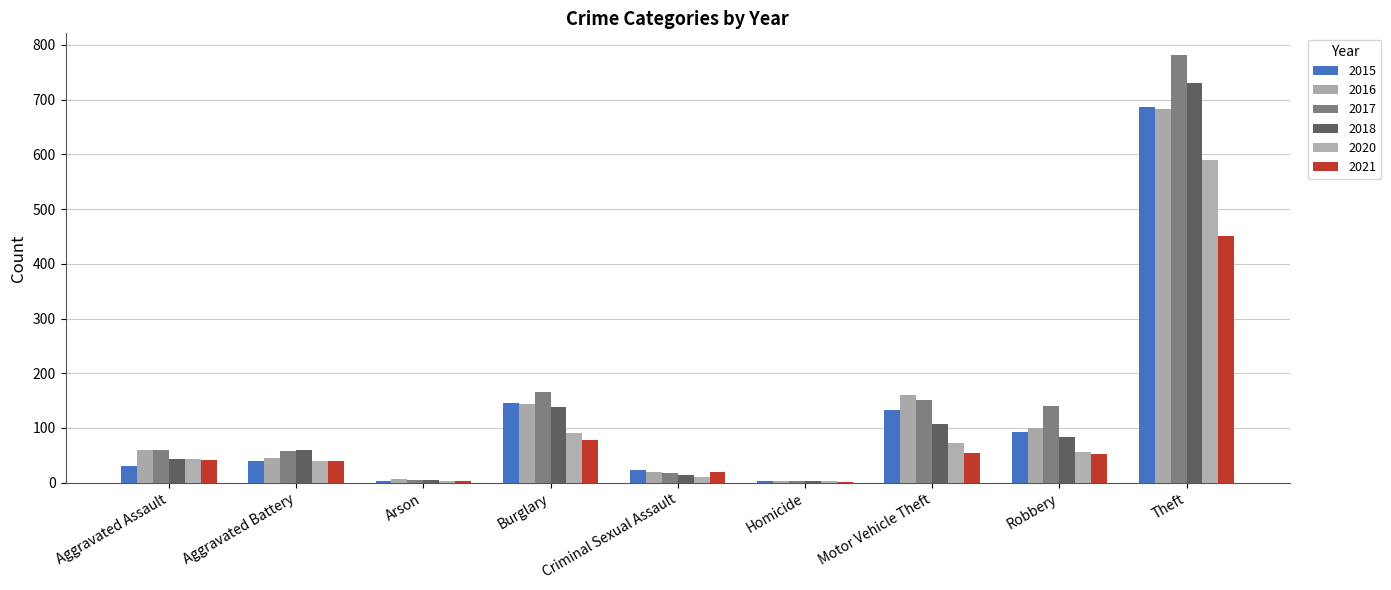

The value of 2017 at Criminal Sexual Assault is 28. True or false?

False